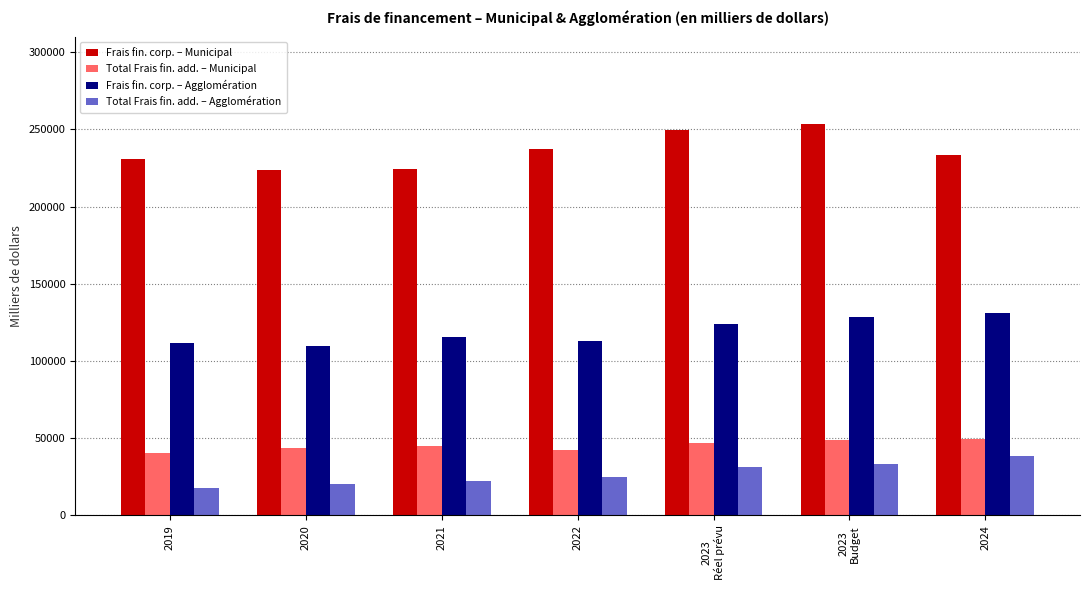

What is the approximate value of Frais fin. corp. – Agglomération at 2022?

112812.3